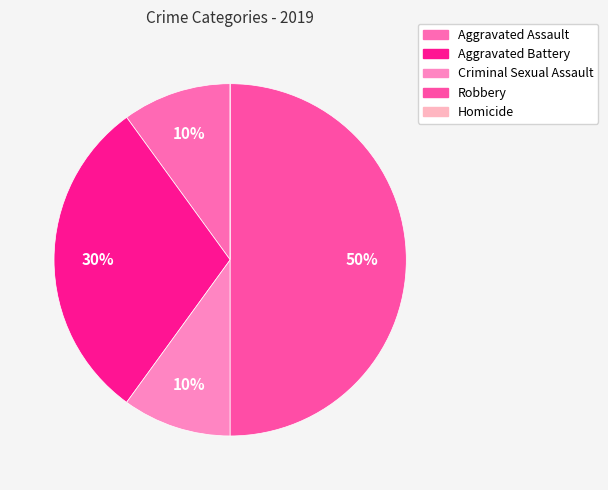

True or false: Aggravated Assault accounts for 1% of the total.

False